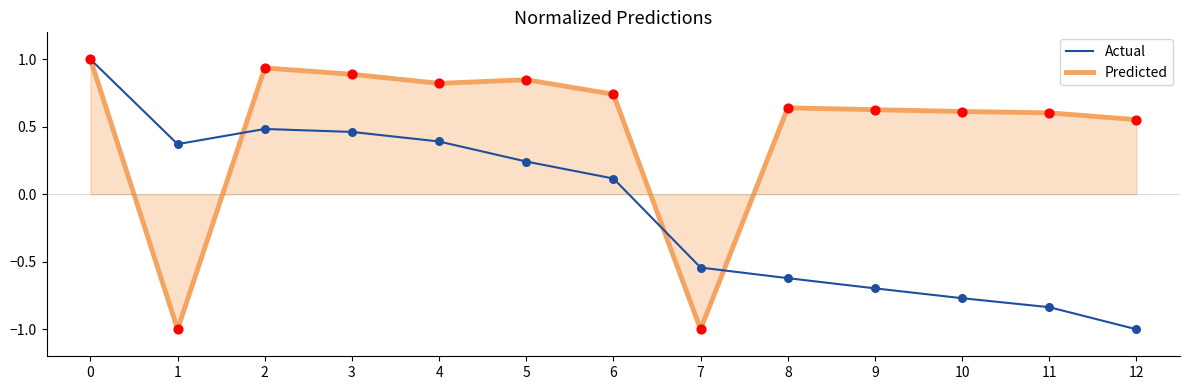

What is the difference between the highest and lowest values at 1?

1.4